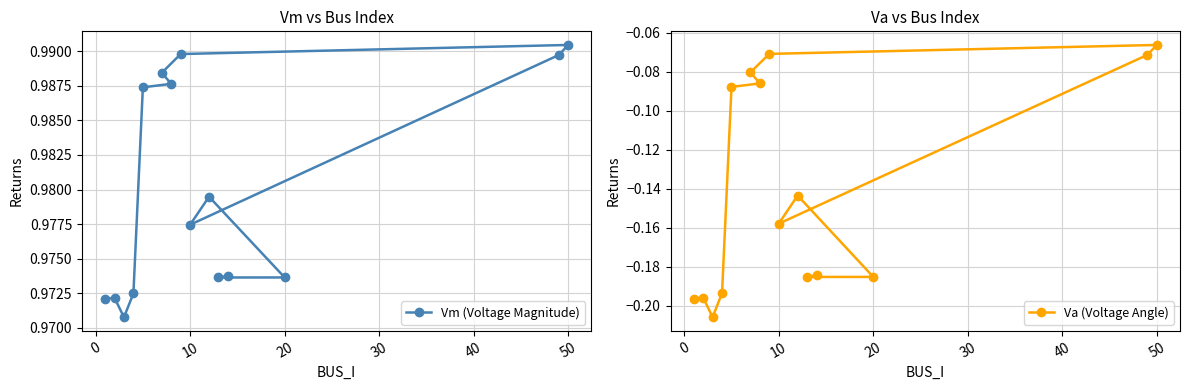

How many Vm (Voltage Magnitude) values are between 0 and 1?

15